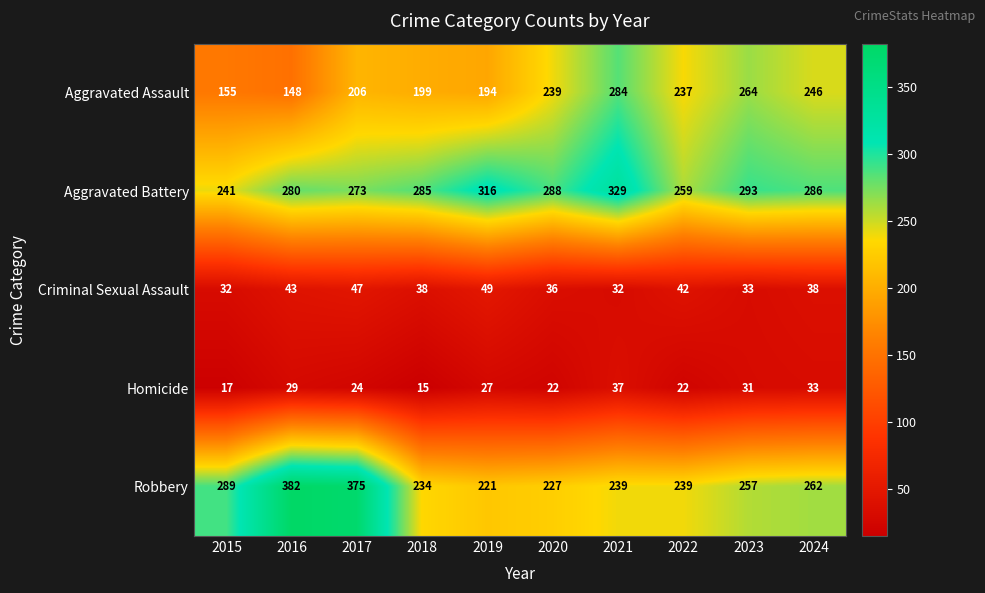

What is the difference between the highest and lowest values at 2016?

353